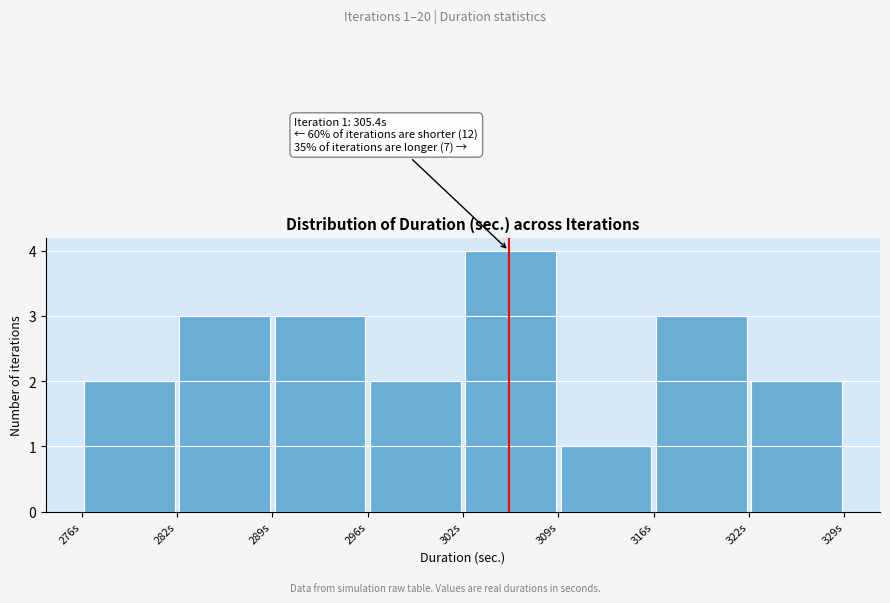

Which range on the x-axis has the tallest bar?

302 to 309